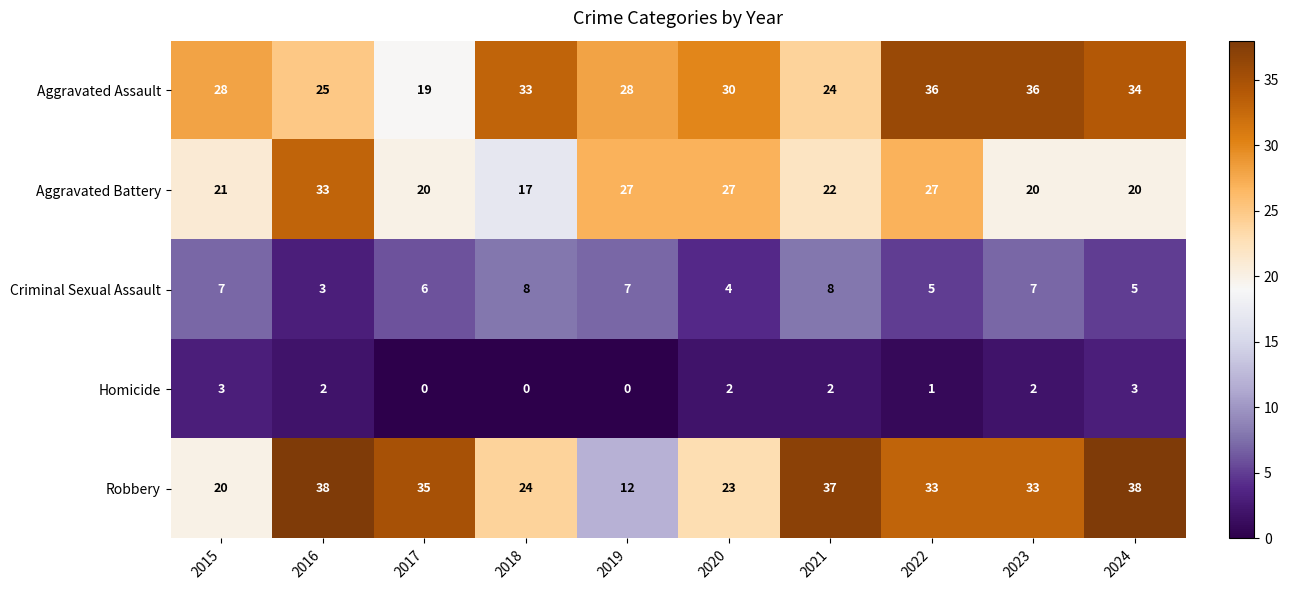

Which category has the lowest value in the Aggravated Battery series?

2018